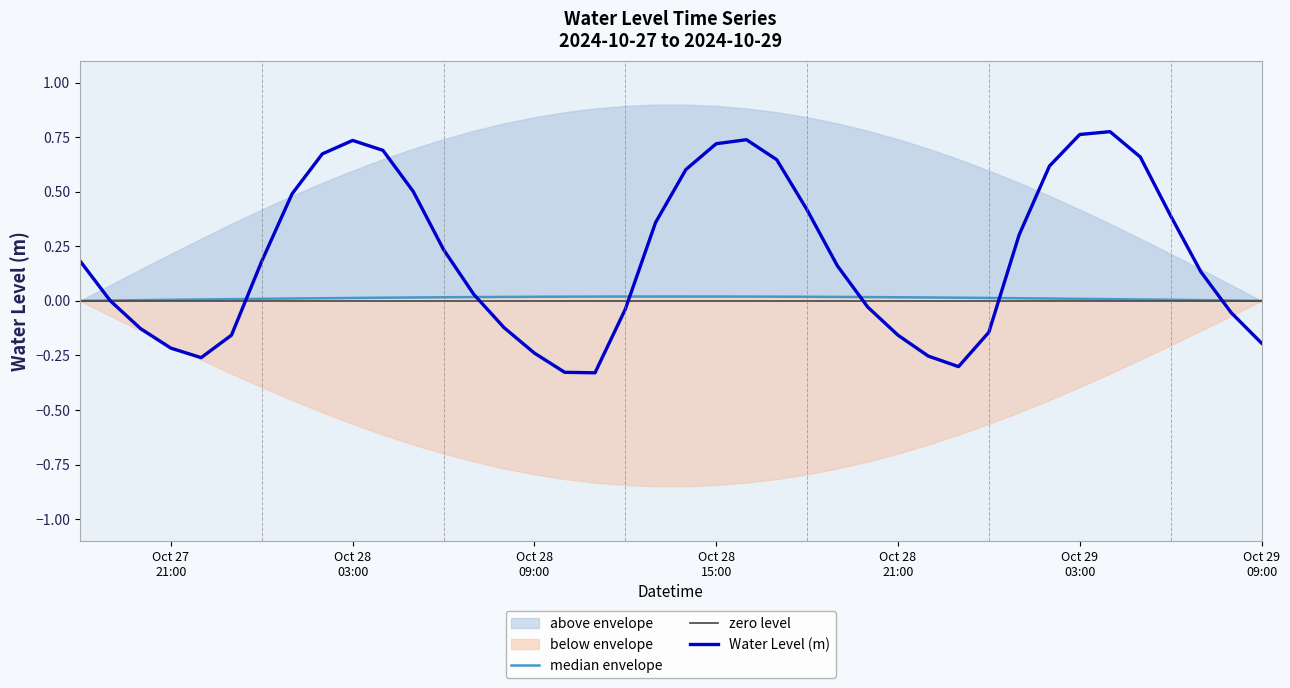

How many values are below 0?

16